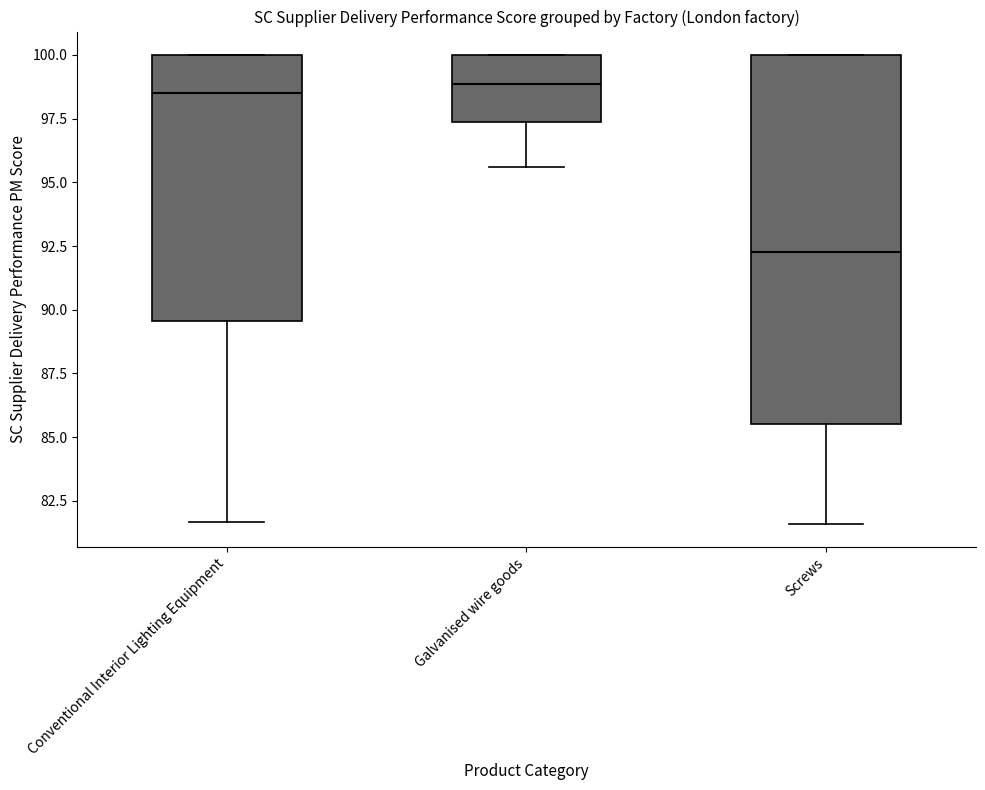

Which box is the tallest, from its lower edge to its upper edge?

Screws